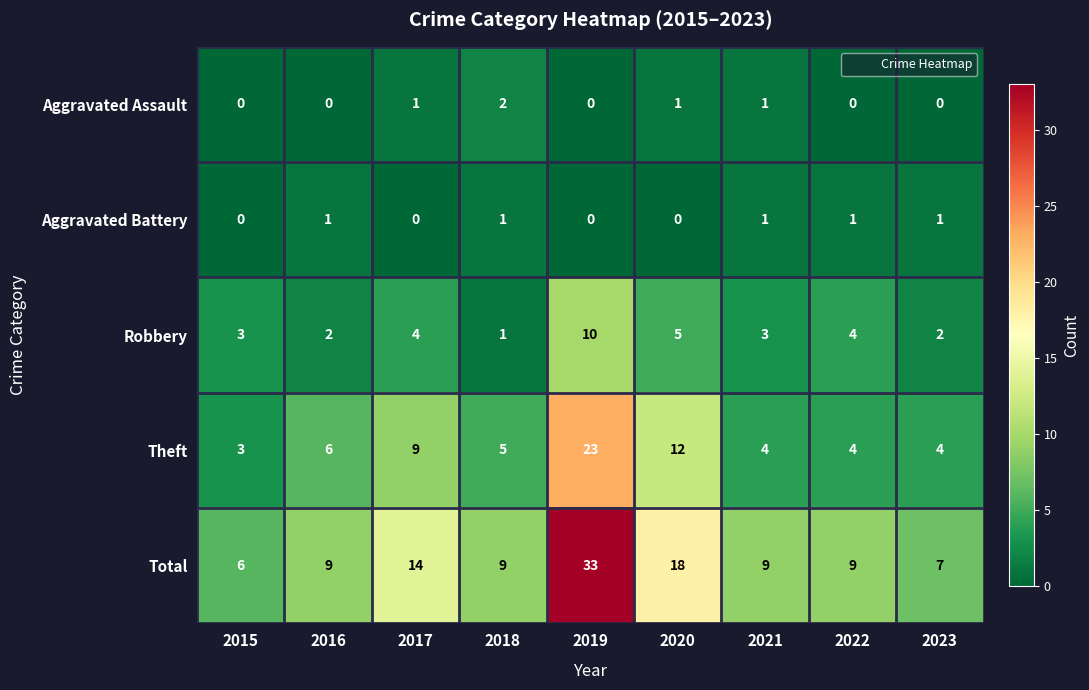

The Robbery series shows 5 at 2020. True or false?

True